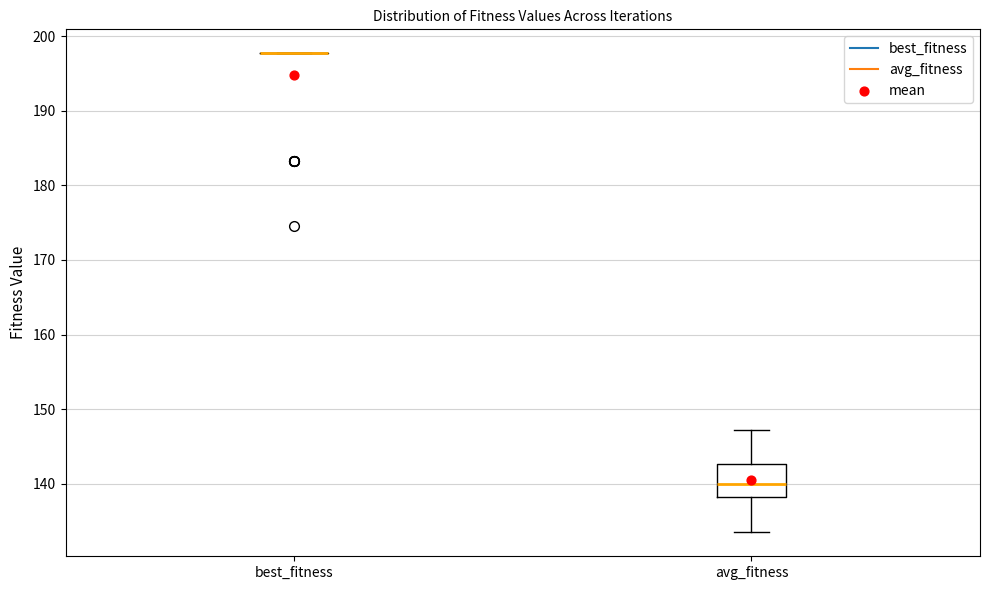

Which box is the tallest, from its lower edge to its upper edge?

avg_fitness